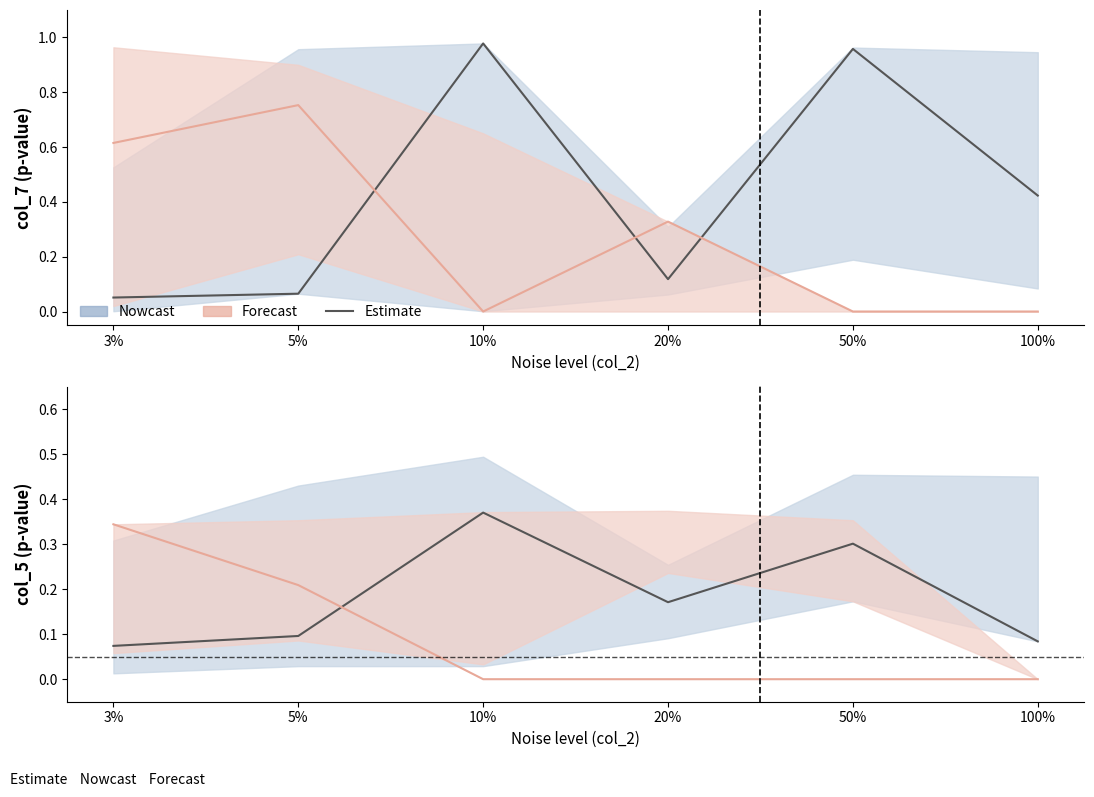

What is the approximate value at 5%?

0.1